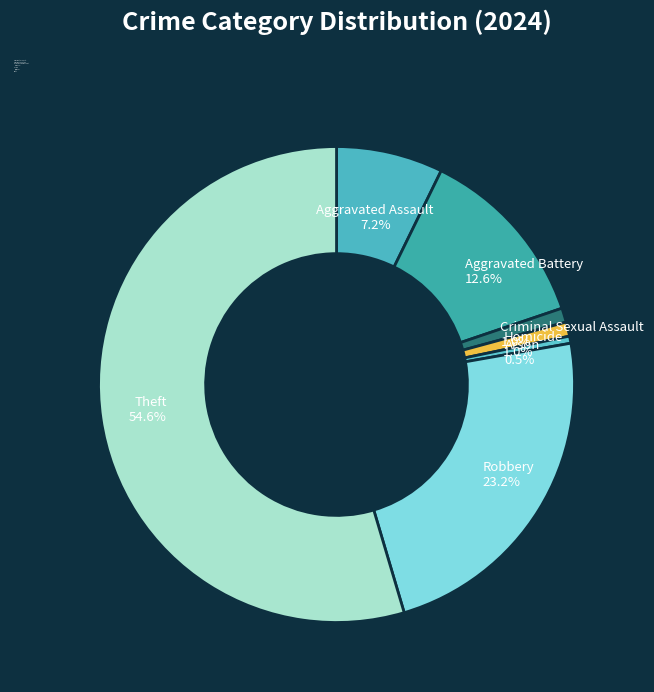

Which slice is the smallest?

Motor Vehicle Theft